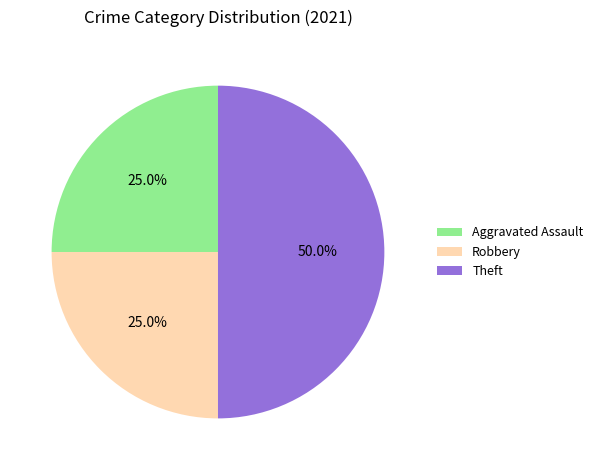

Which has a higher value, Theft or Robbery?

Theft